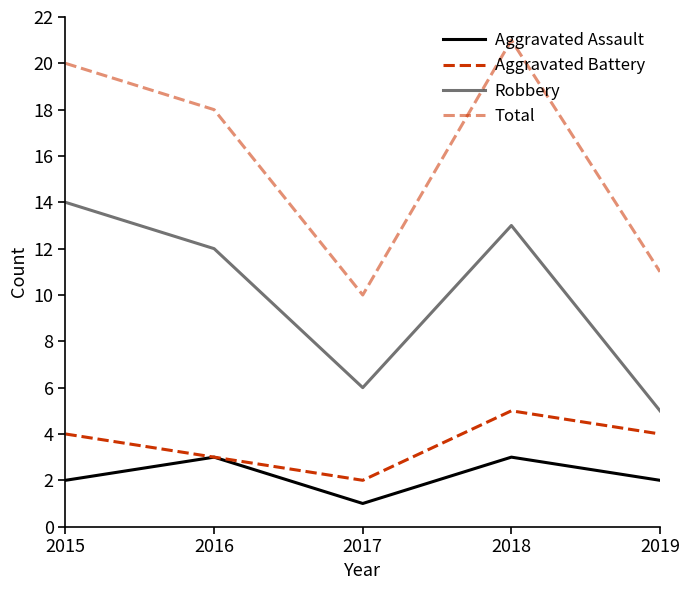

Does the chart have visible grid lines?

No